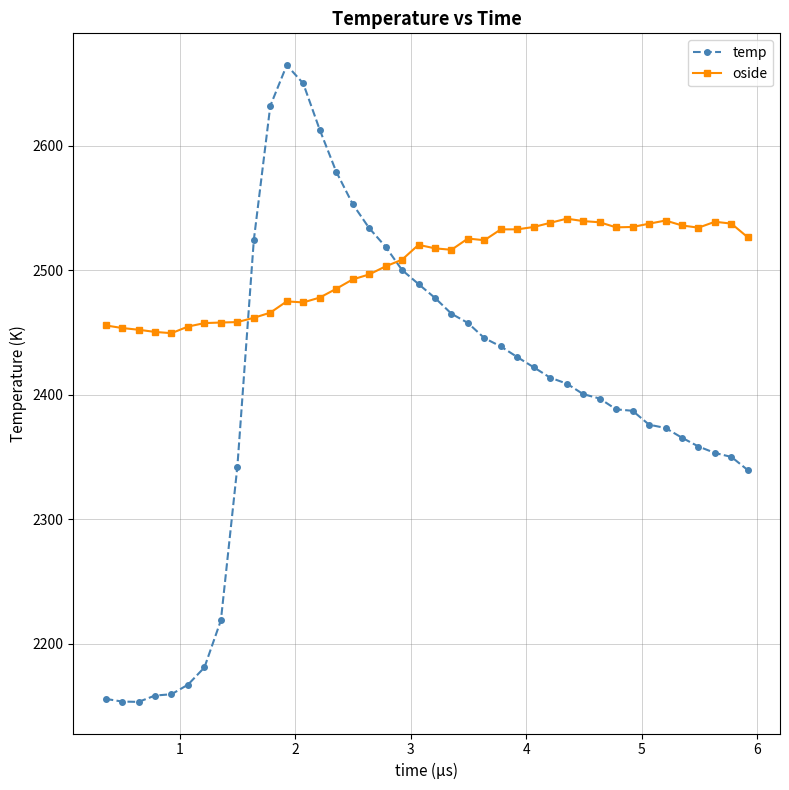

What is the maximum value for oside?

2541.4